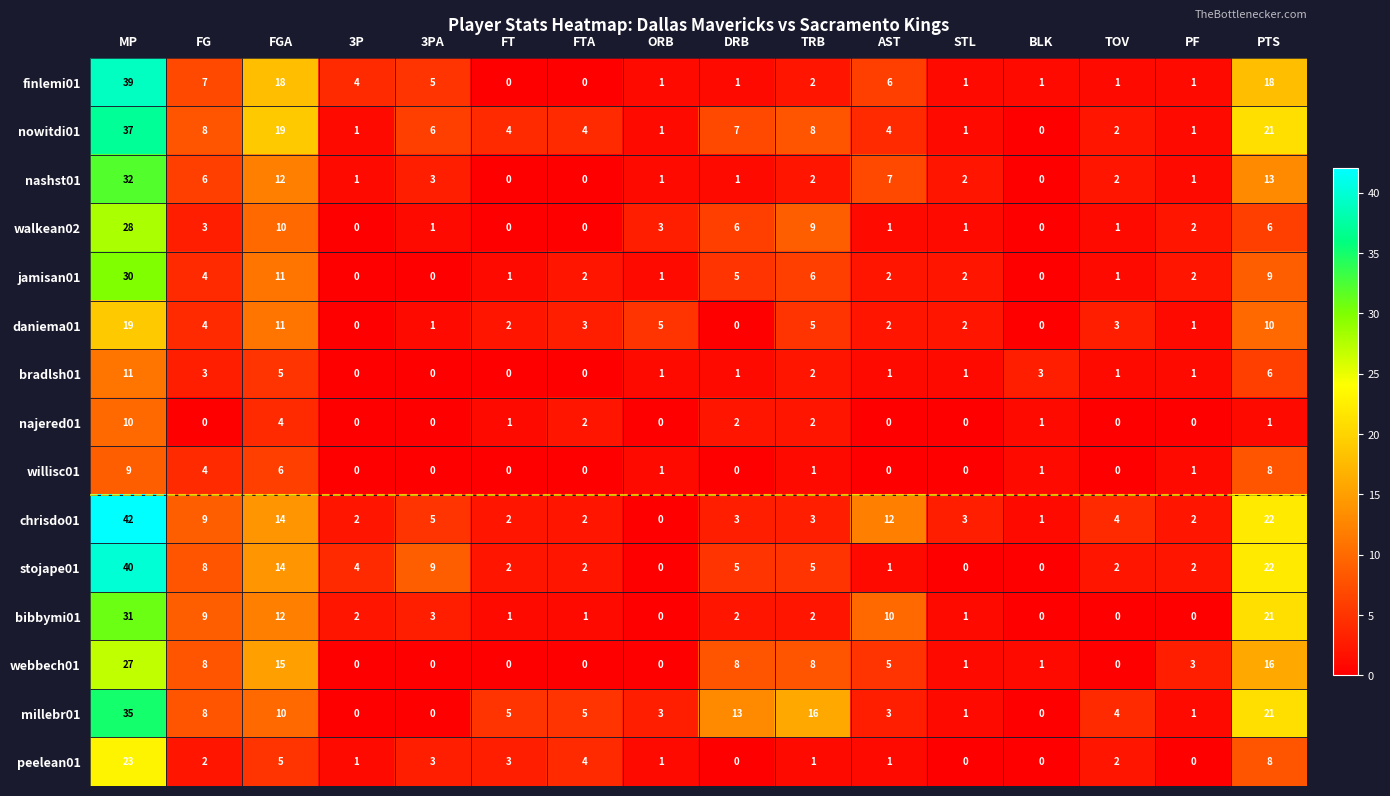

What is the difference between the maximum and minimum values in the chrisdo01 series?

42